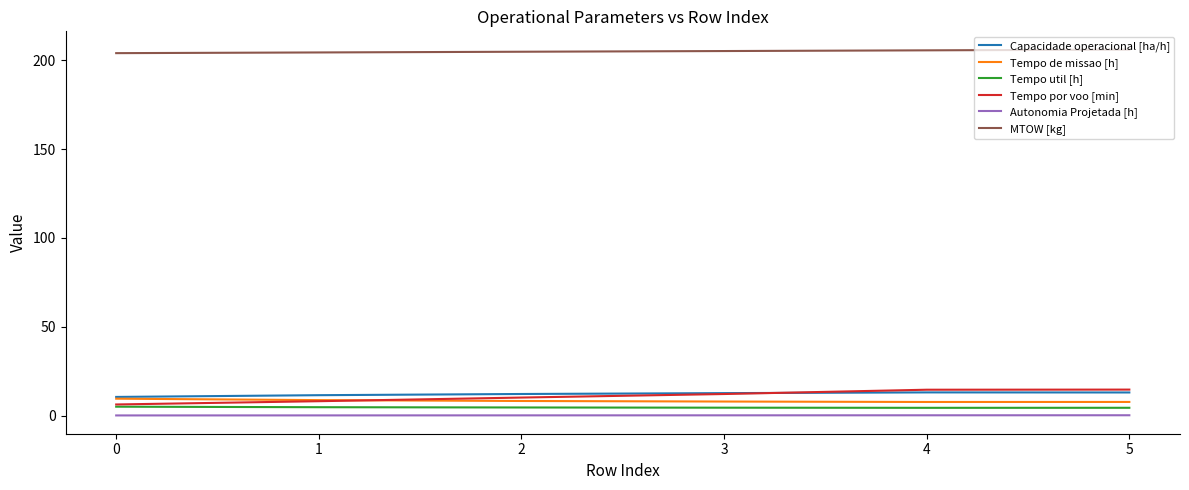

True or false: Tempo de missao [h] and MTOW [kg] intersect in this chart.

False